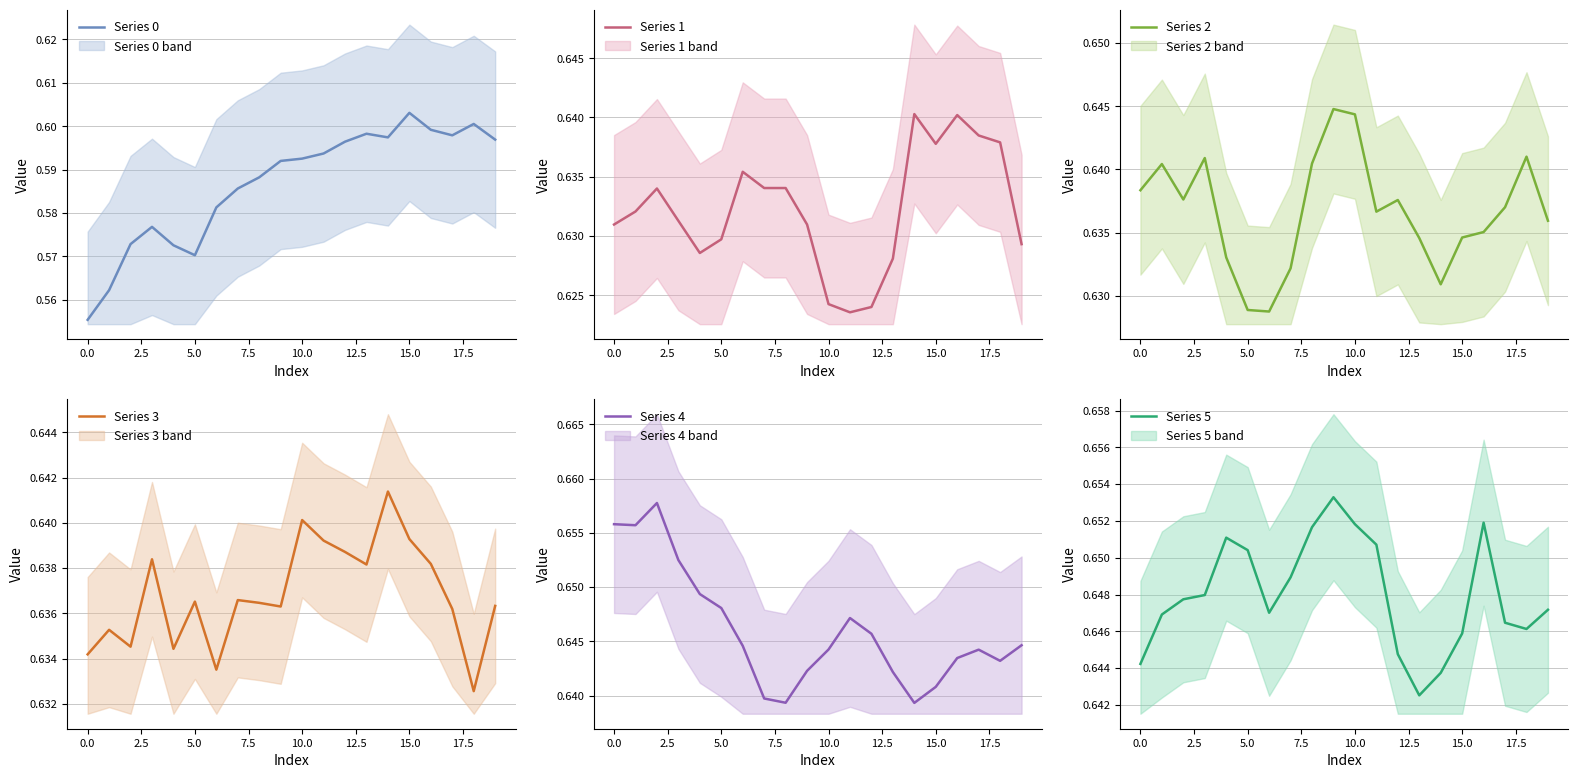

True or false: Series 2 has a value of 1.0 at 10.0.

False